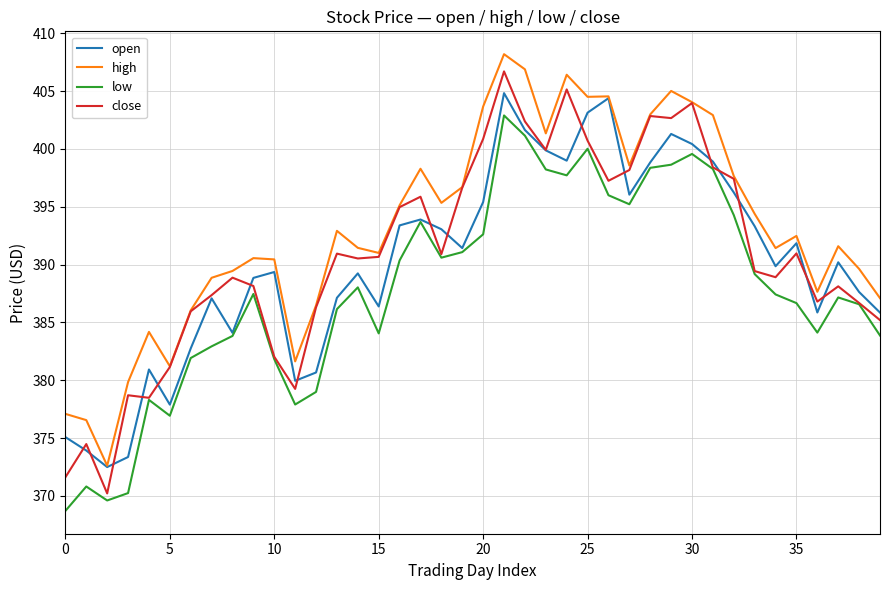

Which series has the largest total across all categories?

high